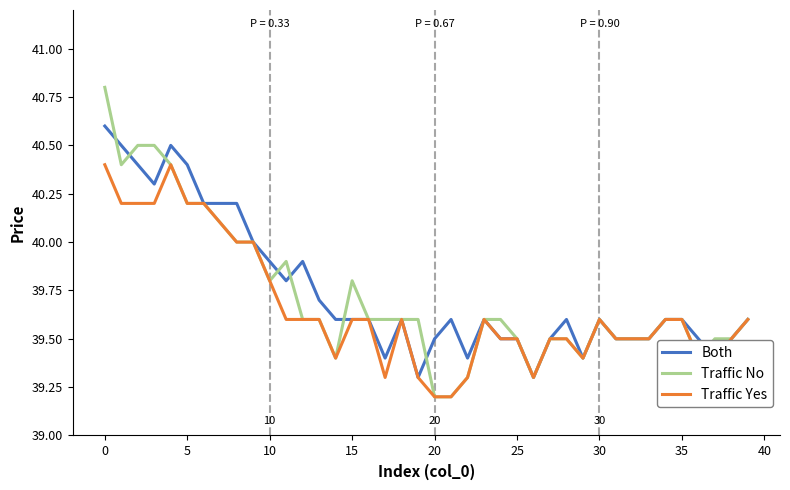

What is the greatest value displayed?

40.8